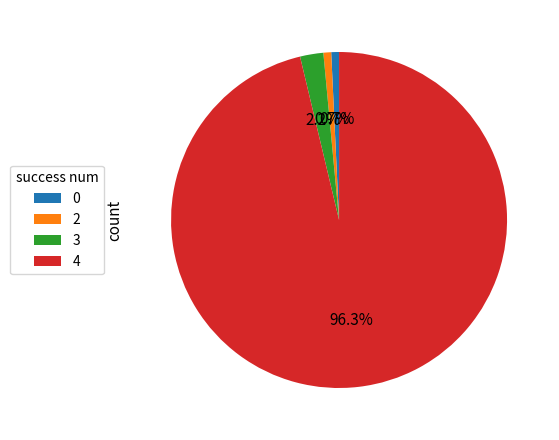

Is there any slice that represents more than half of the pie?

Yes